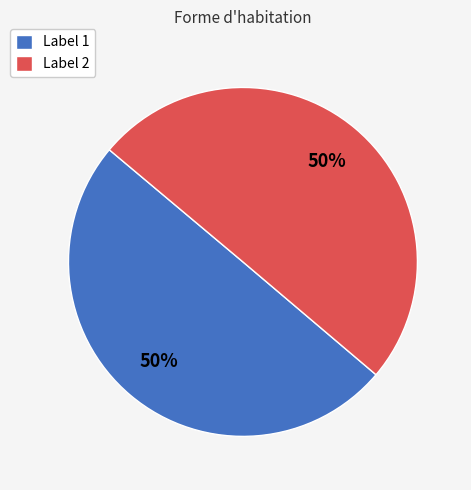

To the nearest percent, what portion does Label 2 represent?

50%